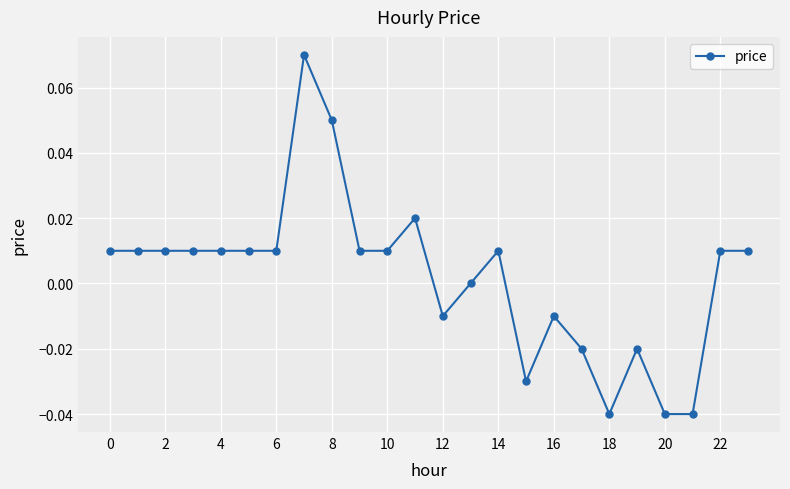

True or false: there are more than 2 points higher than both neighbors.

True